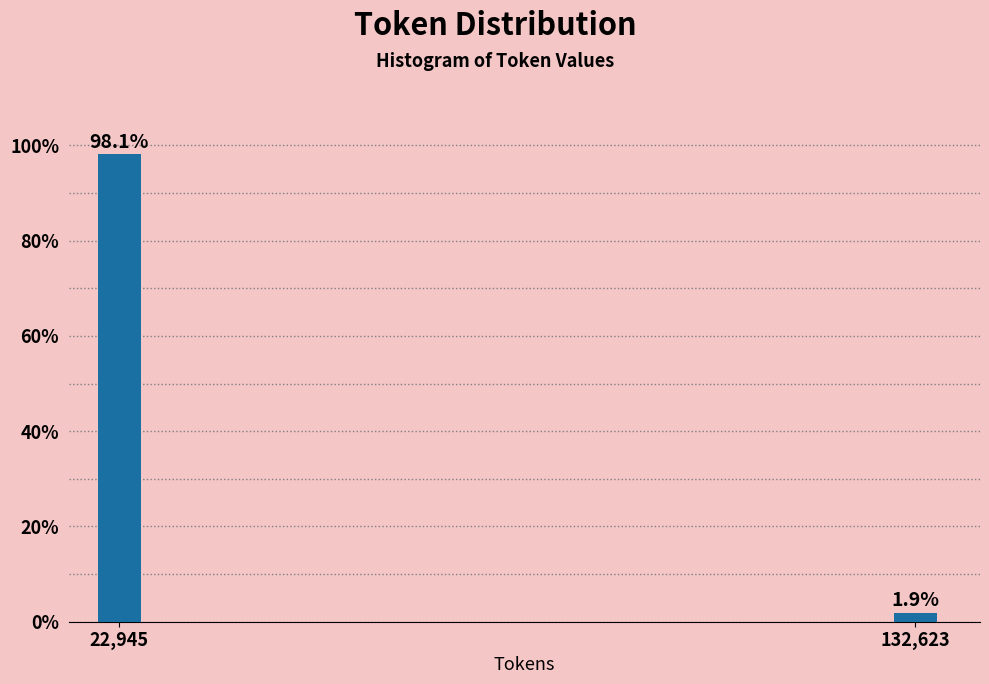

Reading right to left, what are all the values shown in this chart?

1.9	98.1